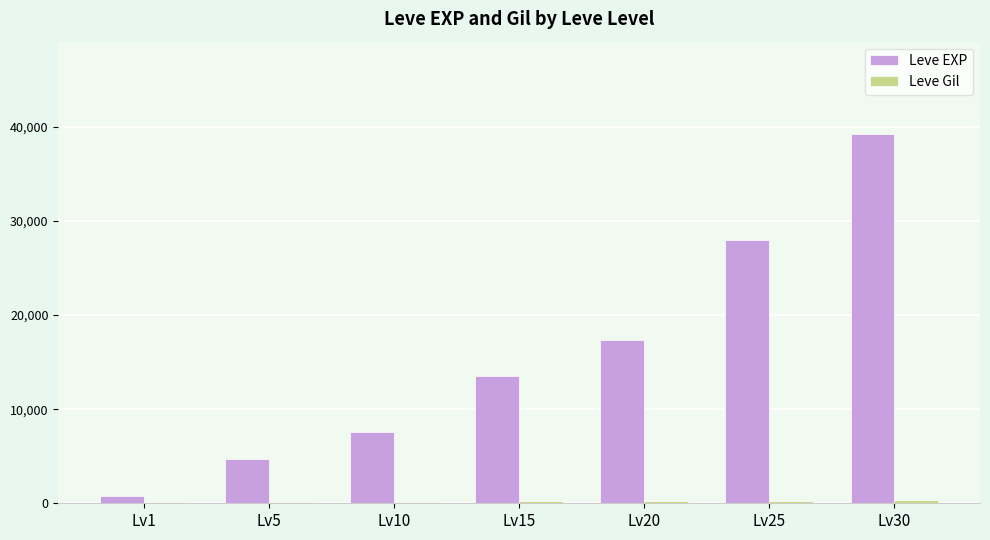

Where is Leve EXP nearest to the value 19997?

Lv20